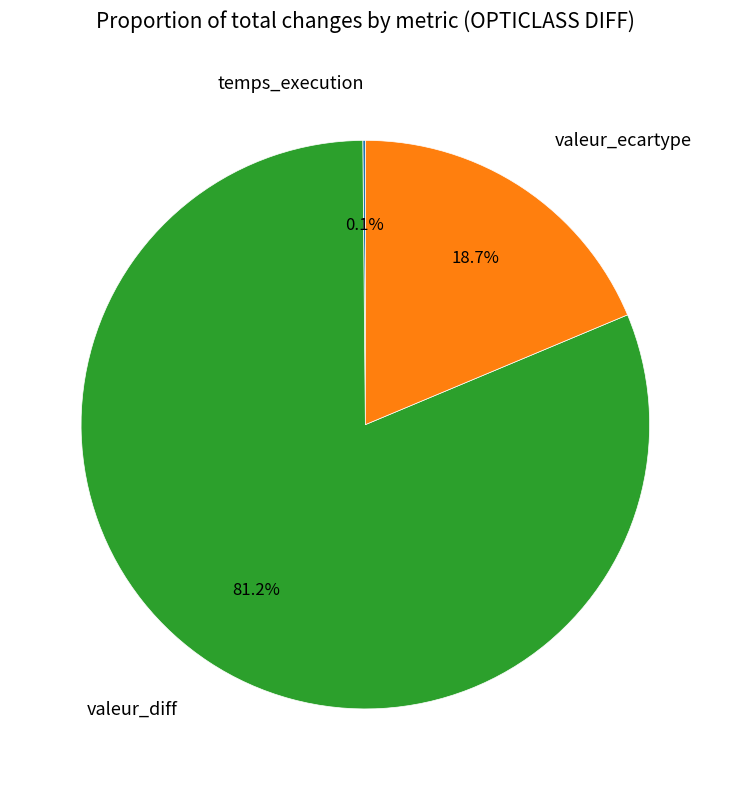

What is the largest slice in the pie chart?

valeur_diff